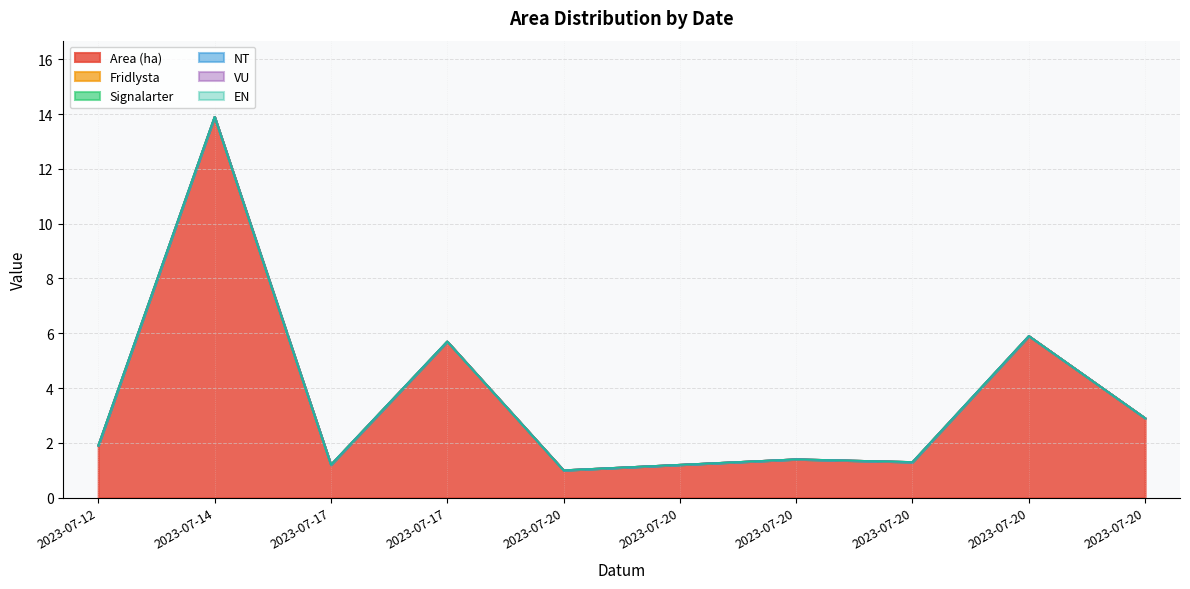

Is the value of Signalarter at 2023-07-20 greater than the value of VU at 2023-07-20?

No